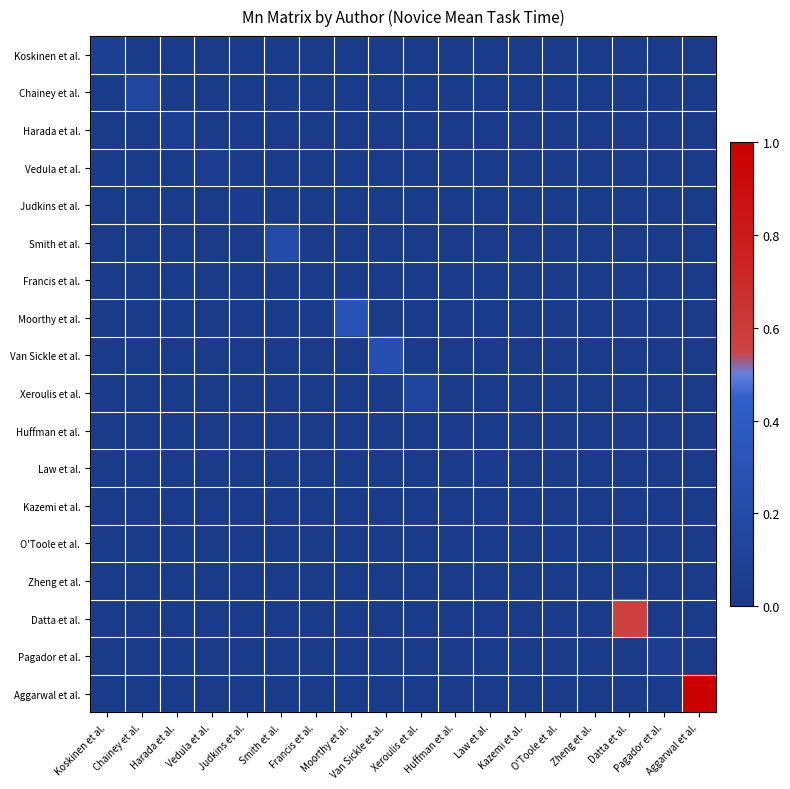

Which series has the largest total across all categories?

Aggarwal et al.